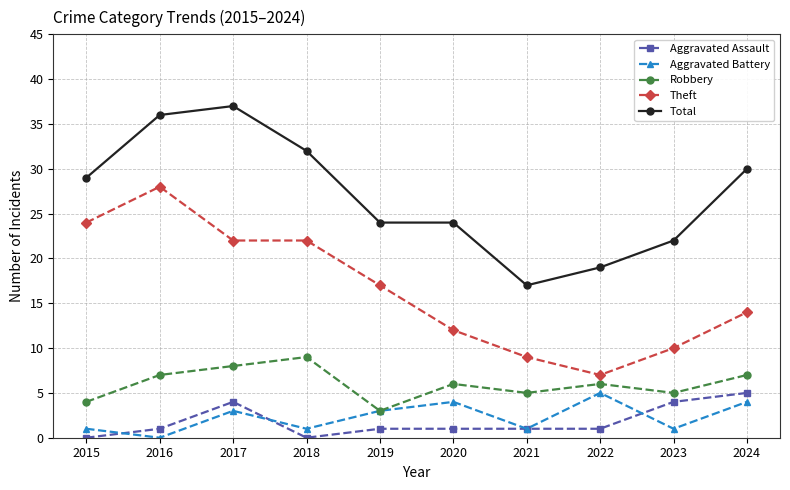

How many lines are shown in the chart?

5